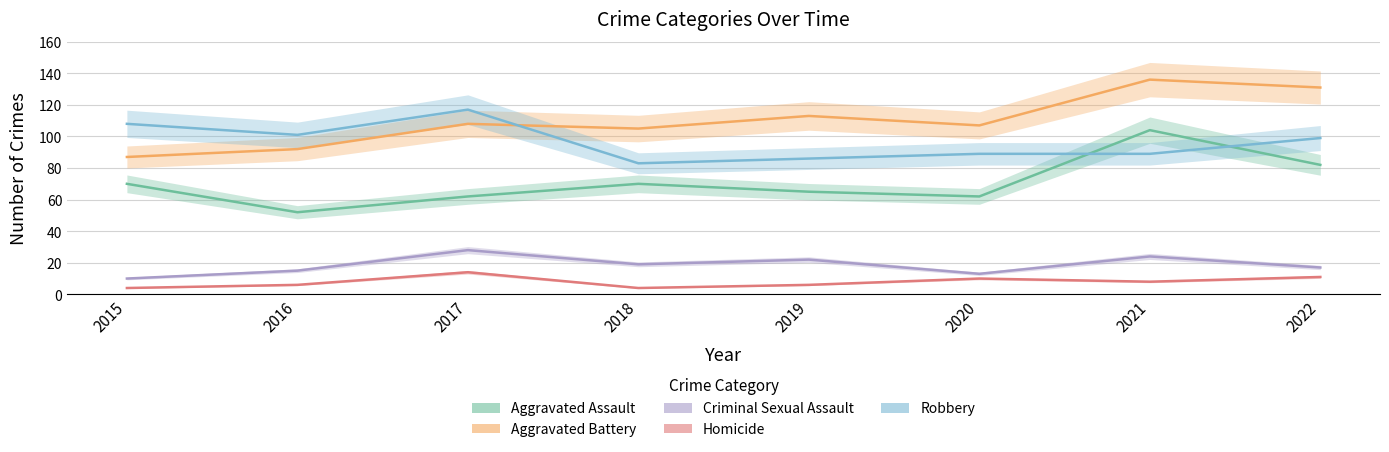

True or false: Homicide and Criminal Sexual Assault cross at least once.

False